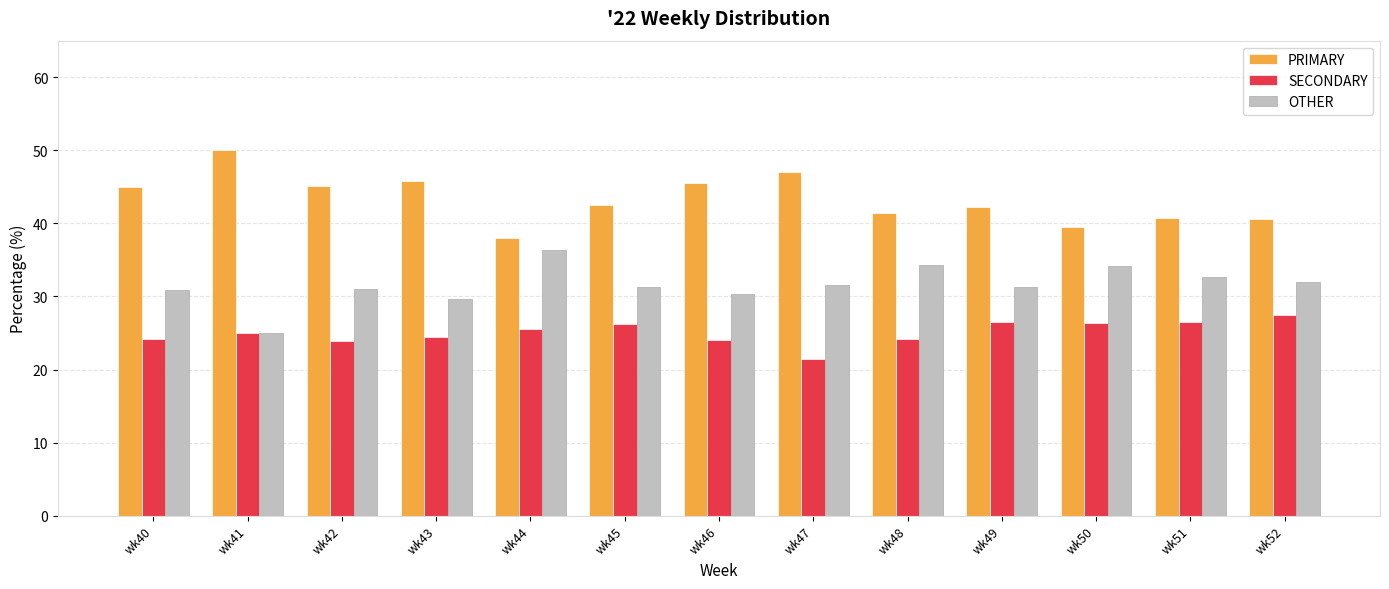

What is the sum of the SECONDARY values at wk47 and wk49?

47.8